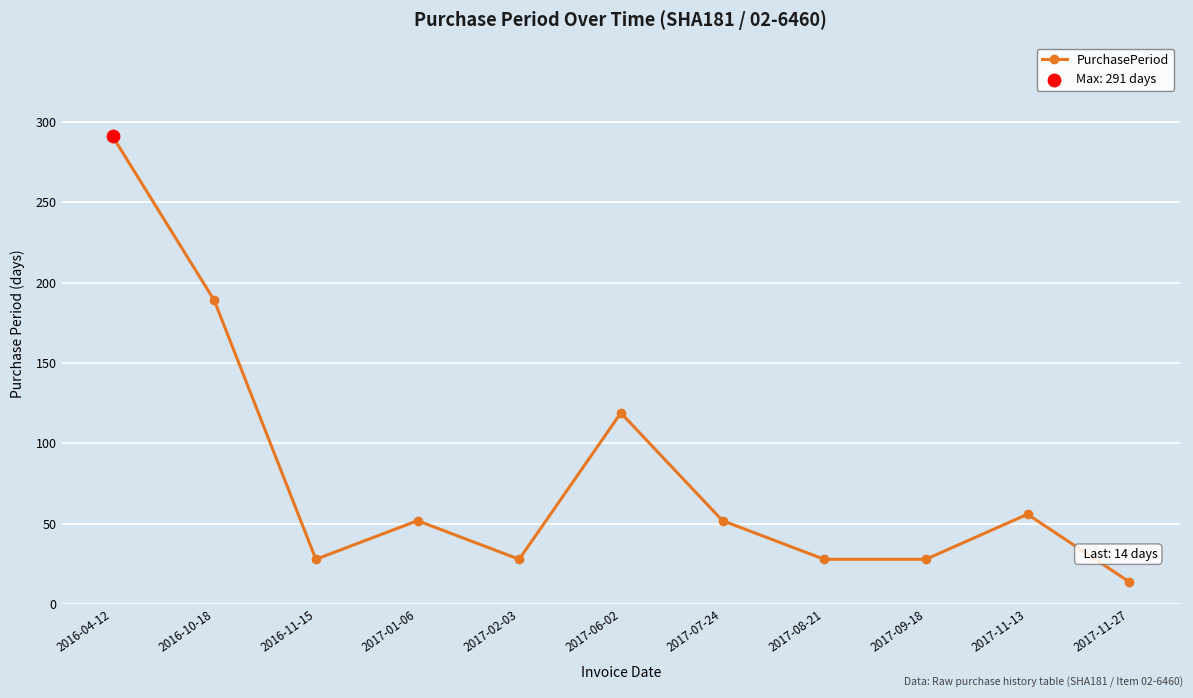

What is the change in value from 2017-02-03 to 2017-07-24?

+24